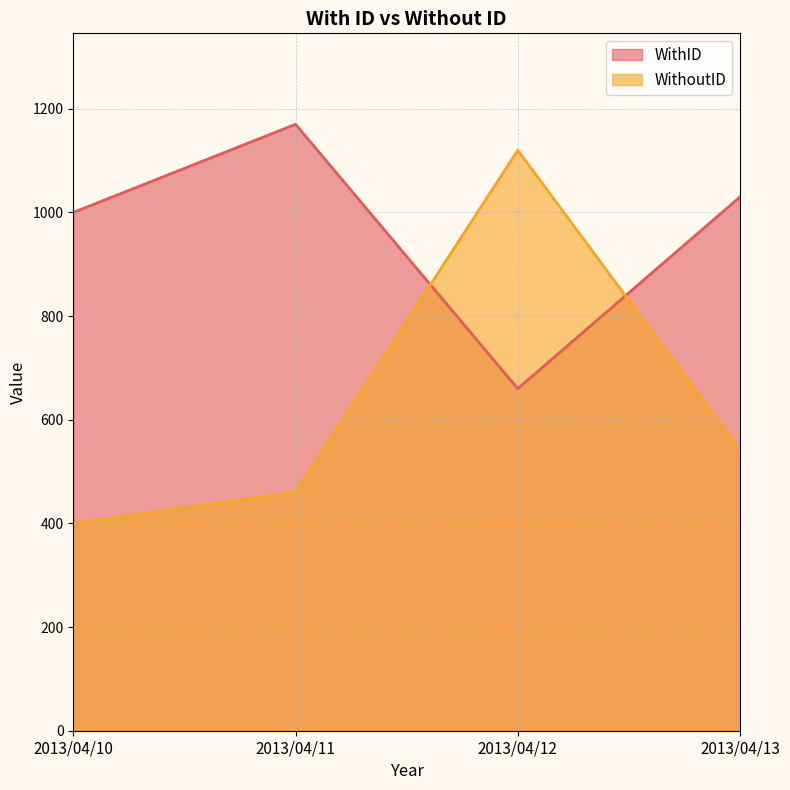

Is the value of WithID at 2013/04/12 greater than the value of WithoutID at 2013/04/12?

No